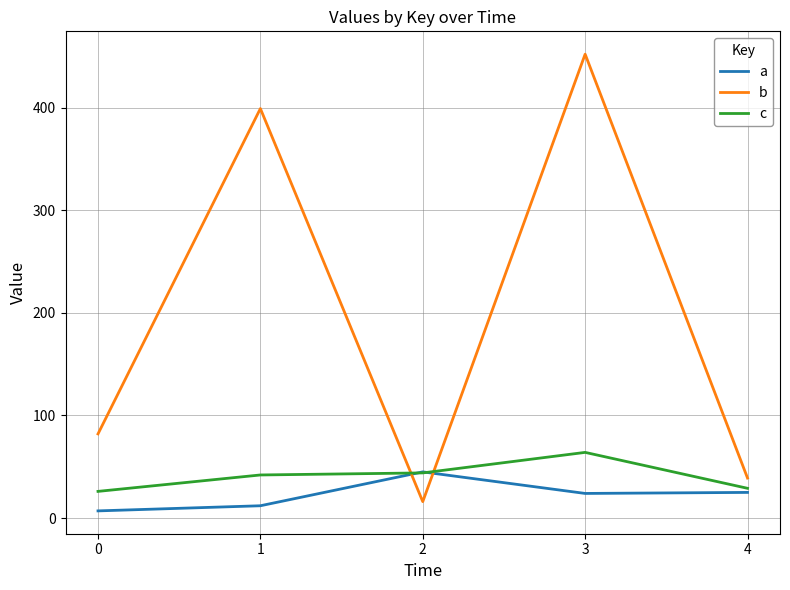

Rank the series by their maximum value, from lowest to highest.

a, c, b